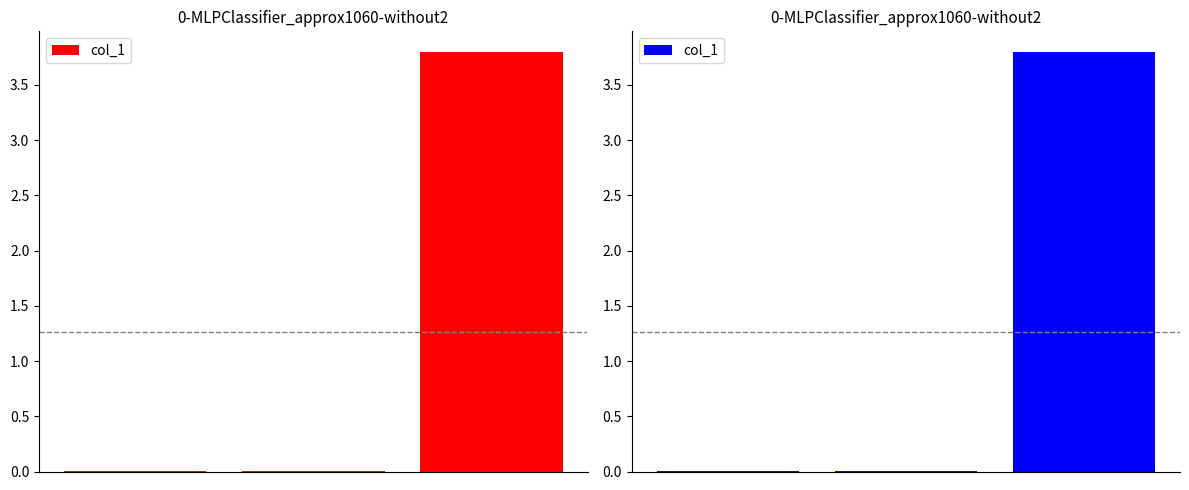

What is the average value?

1.3